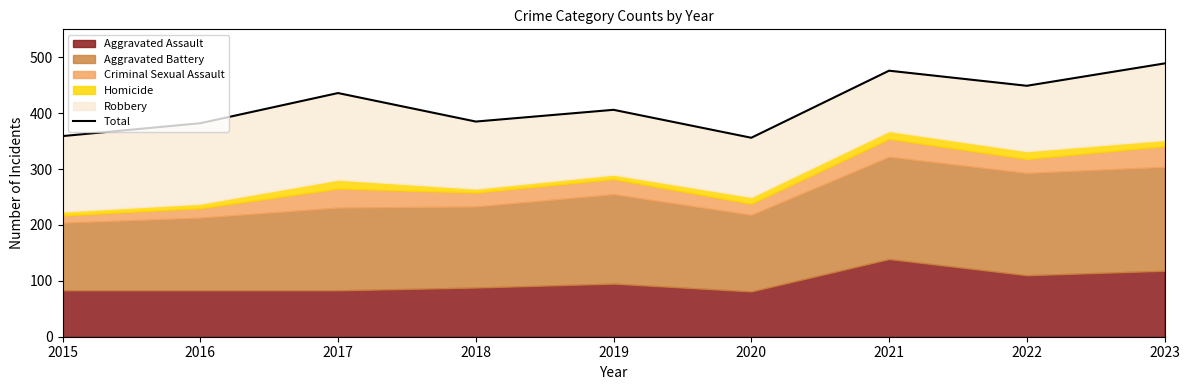

Rank the categories by value from highest to lowest.

2023, 2021, 2022, 2017, 2019, 2018, 2016, 2015, 2020